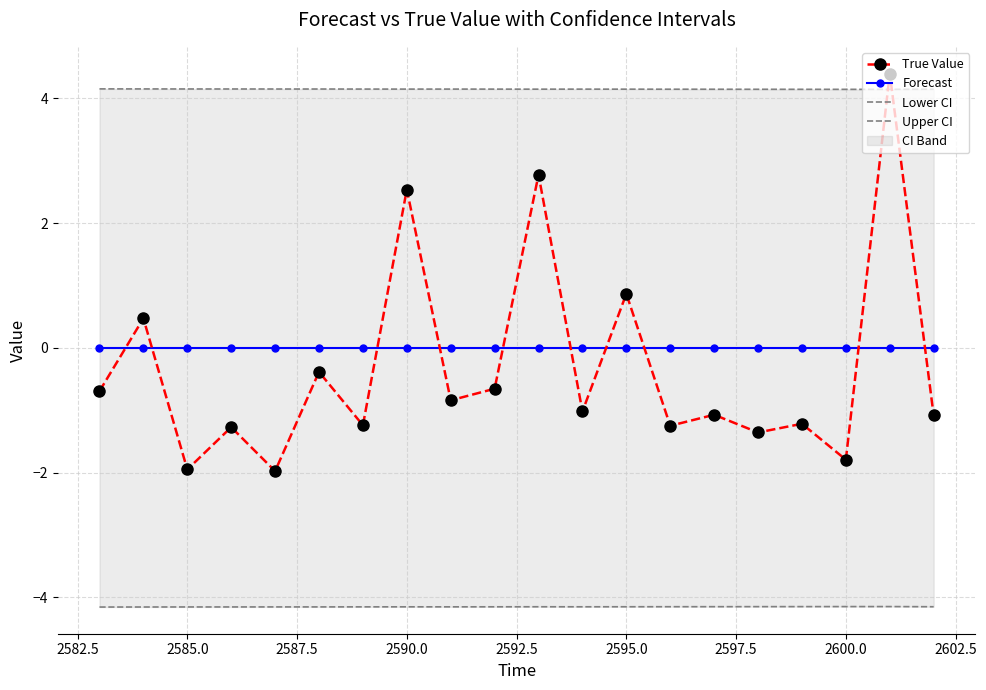

True or false: True Value has more than 0 points higher than both neighbors.

True